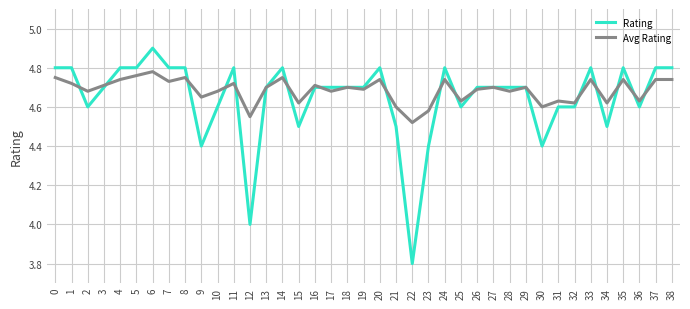

What is the greatest value displayed?

4.9